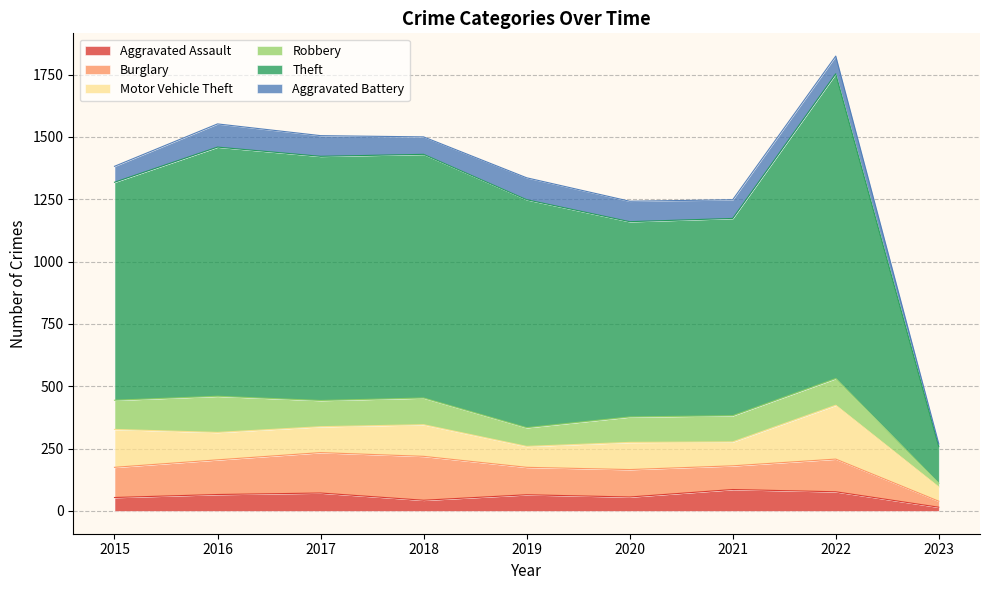

True or false: Aggravated Battery and Aggravated Assault intersect in this chart.

True